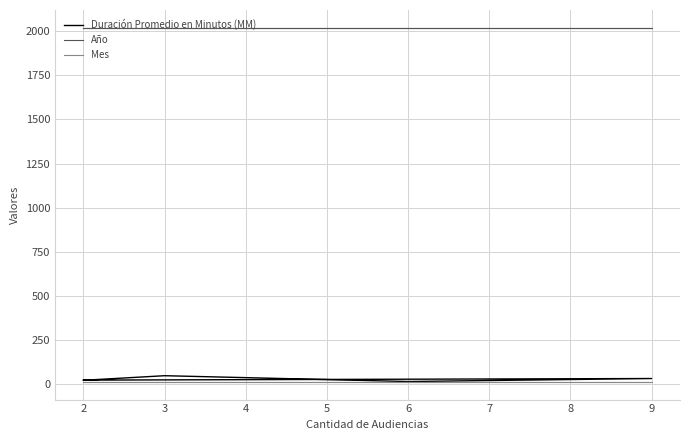

What is the difference between the second highest and second lowest values in the Duración Promedio en Minutos (MM) series?

10